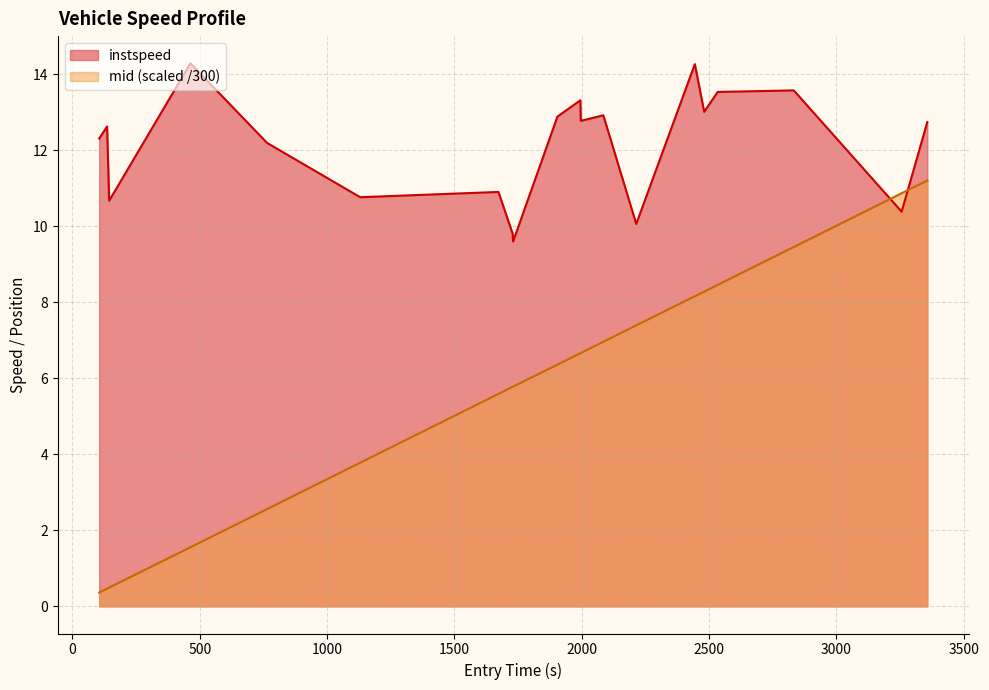

How many intersections are there between mid and instspeed?

2